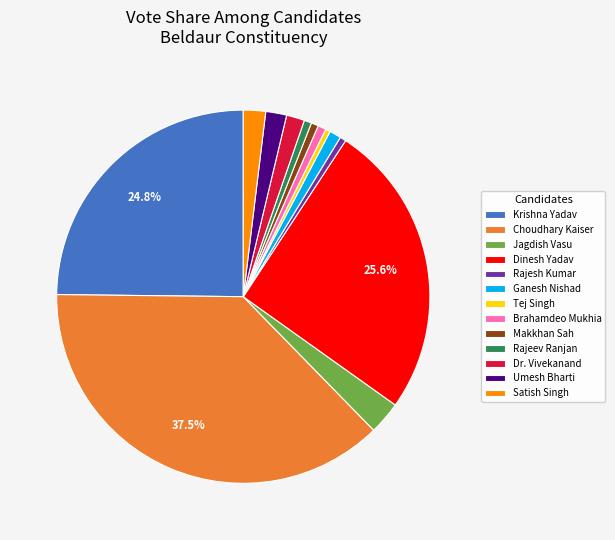

To the nearest percent, what portion does Rajeev Ranjan represent?

1%